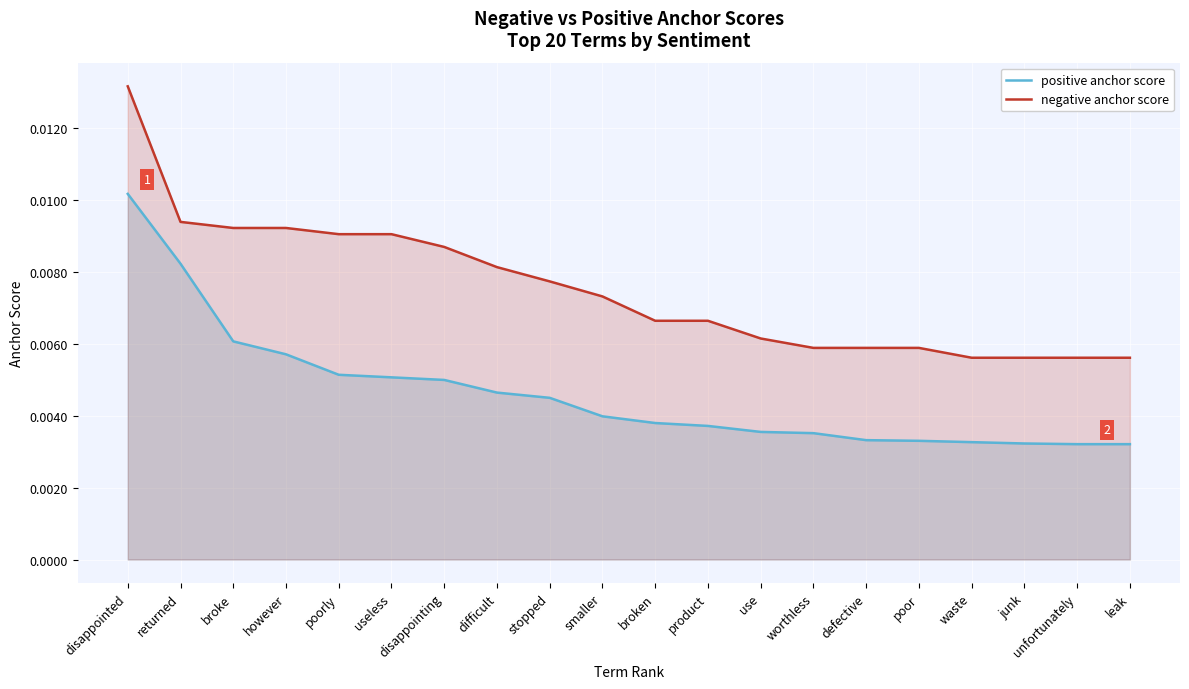

Does the chart display data point markers on the line(s)?

No